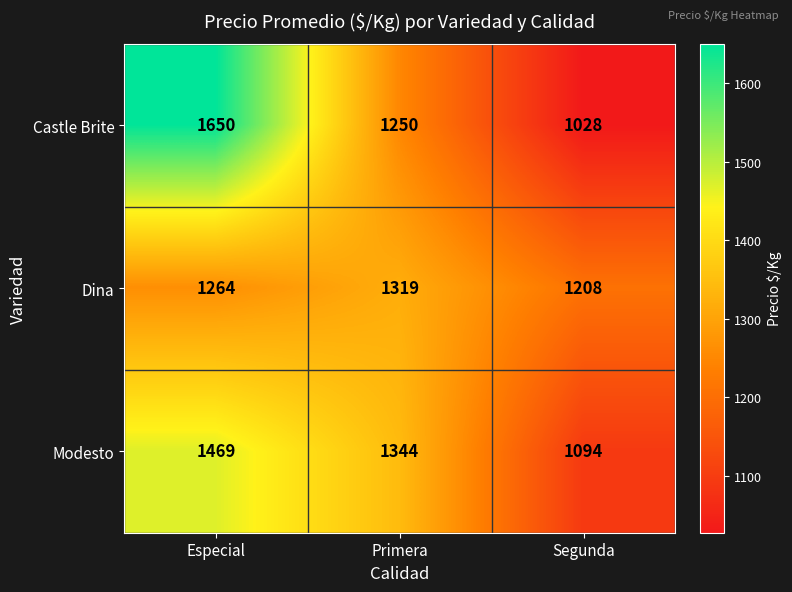

What is the sum of all Modesto values?

3907